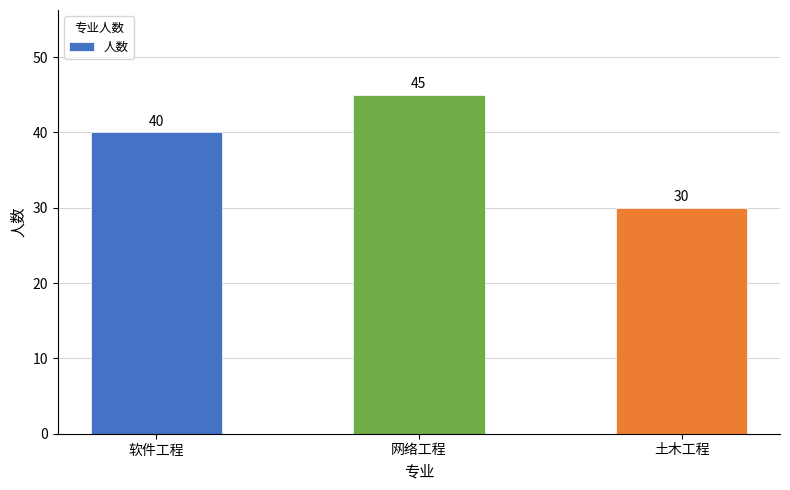

How many bars are there in total?

3